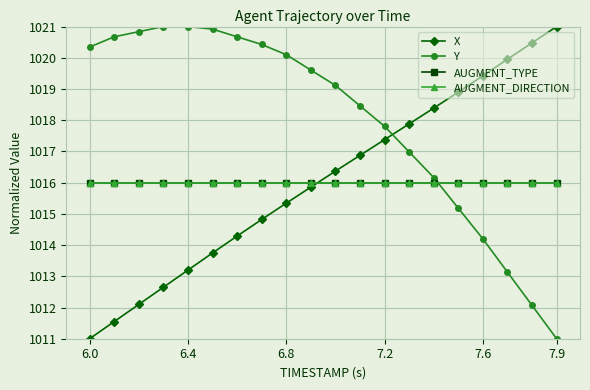

Is this an area chart (filled region under the line)?

No